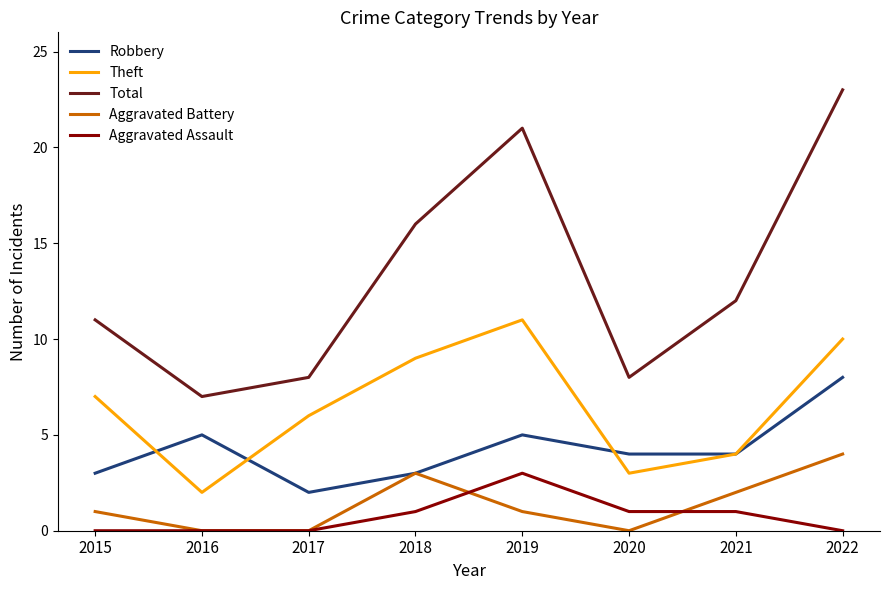

Which series has the widest spread of values?

Total